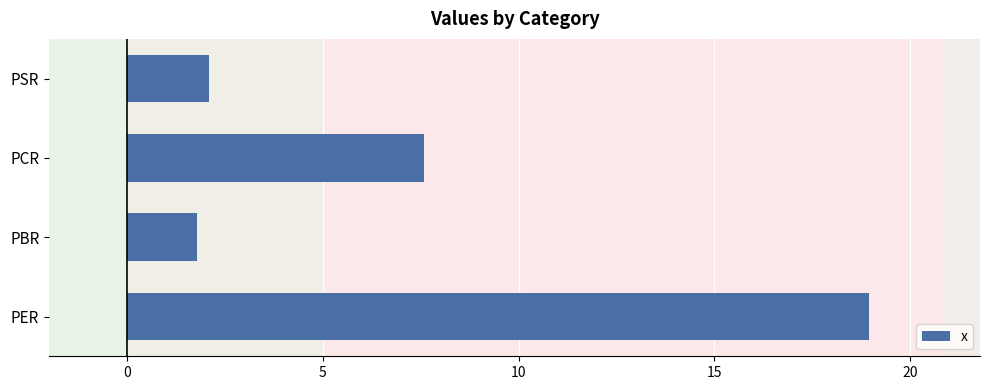

Rank the categories by value from lowest to highest.

PBR, PSR, PCR, PER